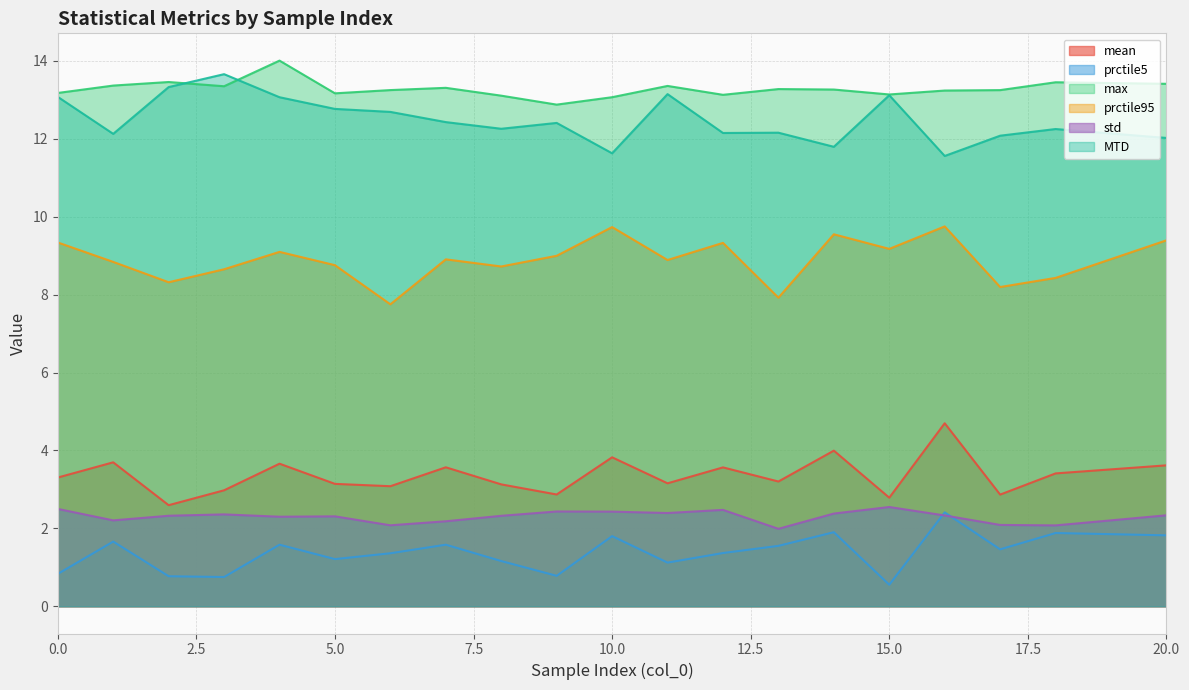

List the labels in order of prctile5 value, largest first.

16, 14, 18, 20, 10, 1, 7, 4, 13, 17, 12, 6, 5, 8, 11, 0, 9, 2, 3, 15